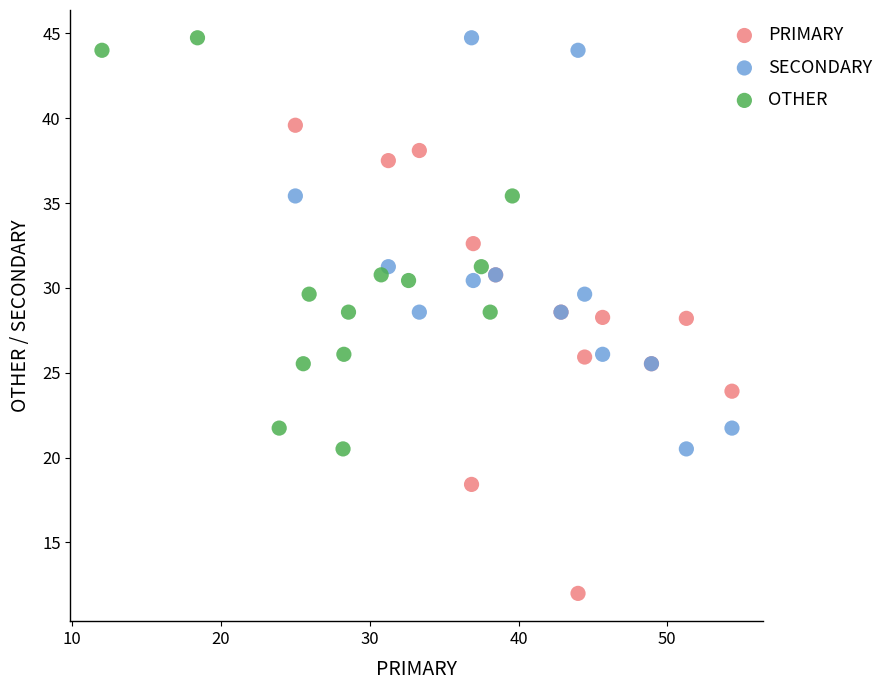

Which series has the largest Y range (max minus min)?

PRIMARY